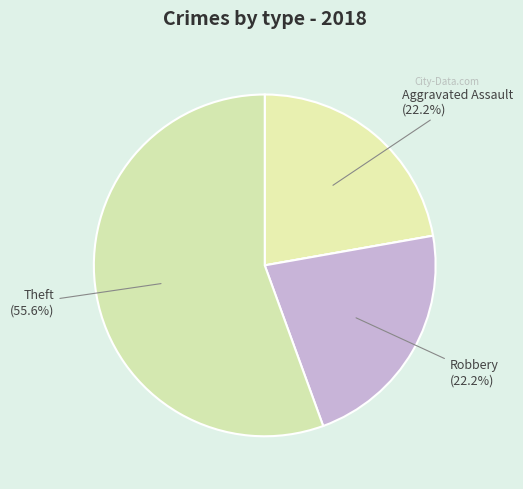

Does any single category account for the majority?

Yes